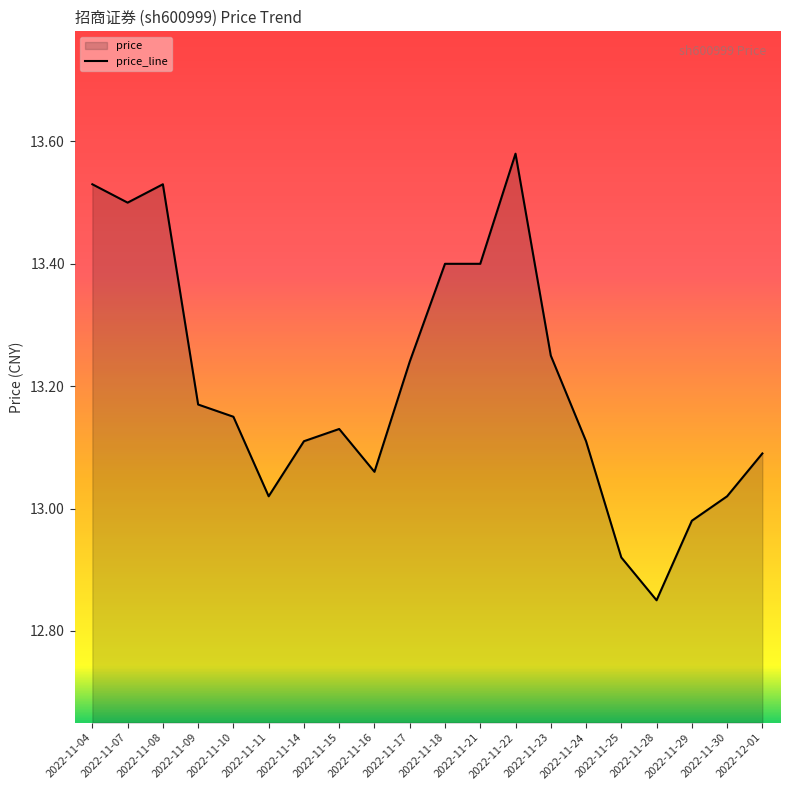

Rank the categories by value from lowest to highest.

2022-11-28, 2022-11-25, 2022-11-29, 2022-11-11, 2022-11-30, 2022-11-16, 2022-12-01, 2022-11-14, 2022-11-24, 2022-11-15, 2022-11-10, 2022-11-09, 2022-11-17, 2022-11-23, 2022-11-18, 2022-11-21, 2022-11-07, 2022-11-04, 2022-11-08, 2022-11-22